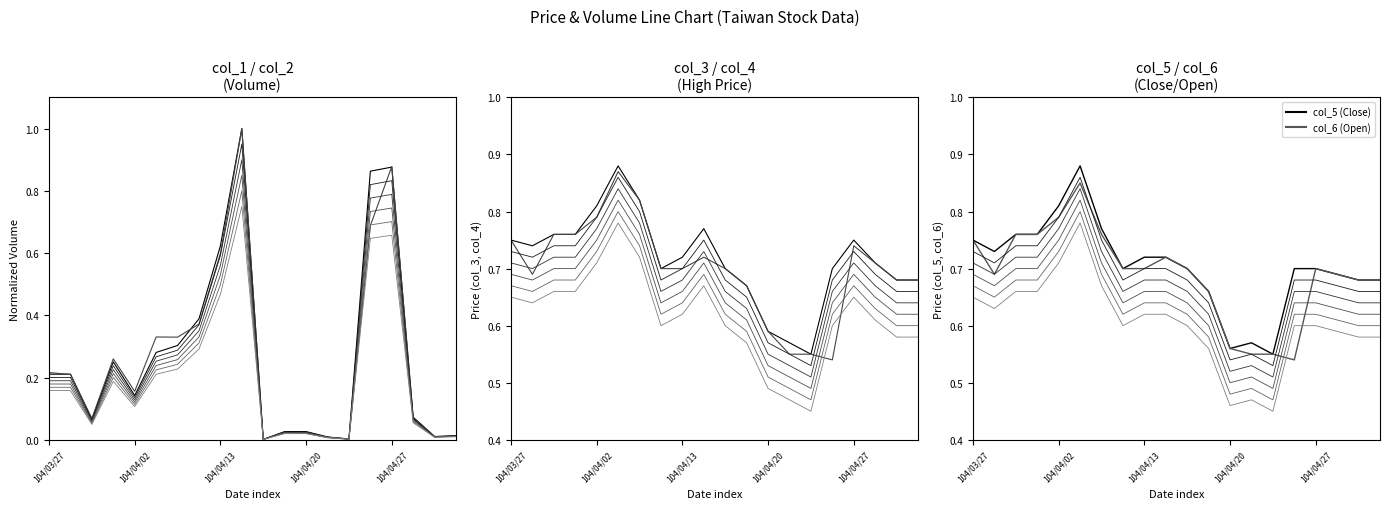

Does the chart have visible grid lines?

No